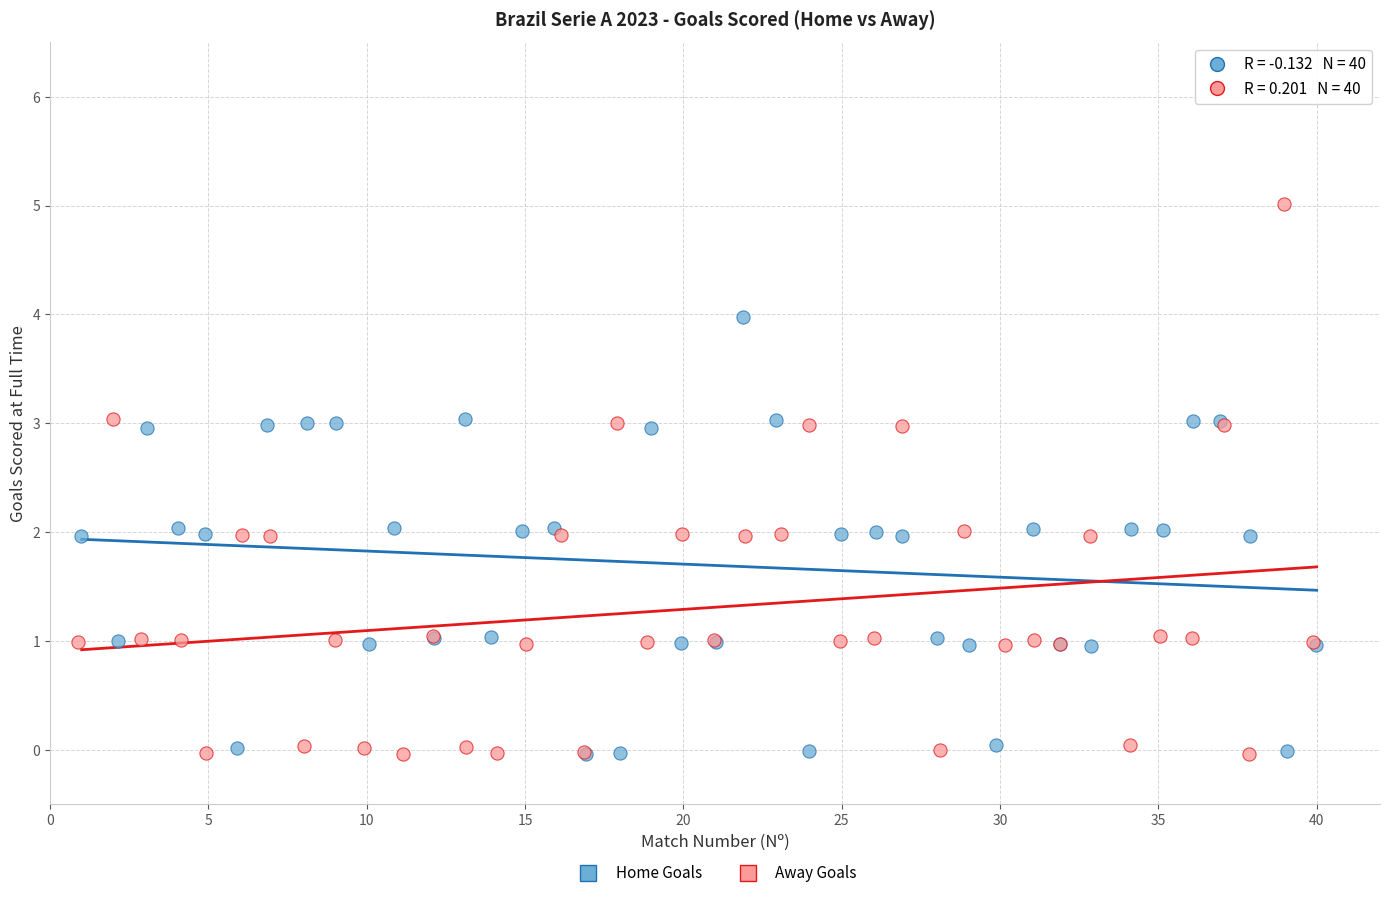

Which series reaches the maximum Y coordinate?

Away Goals